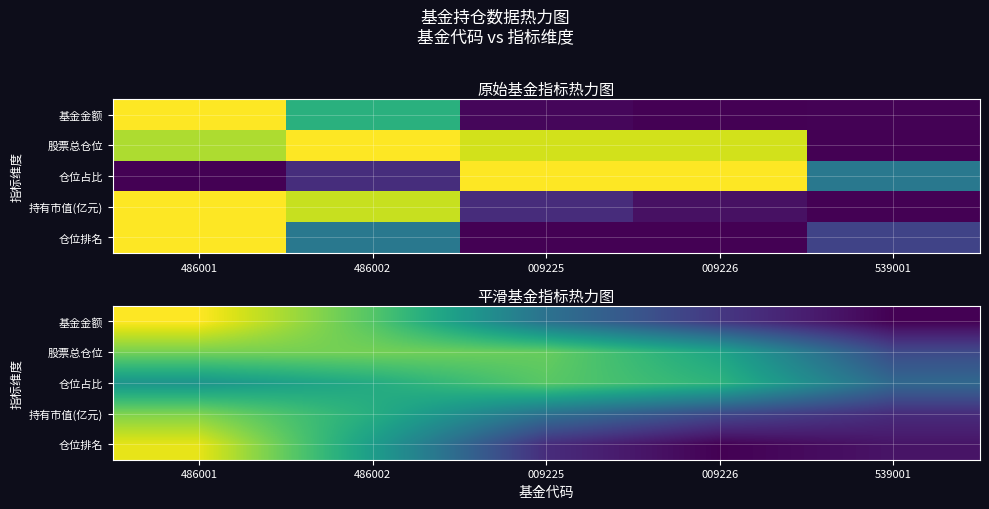

Read the 基金金额 value at 009226.

0.2